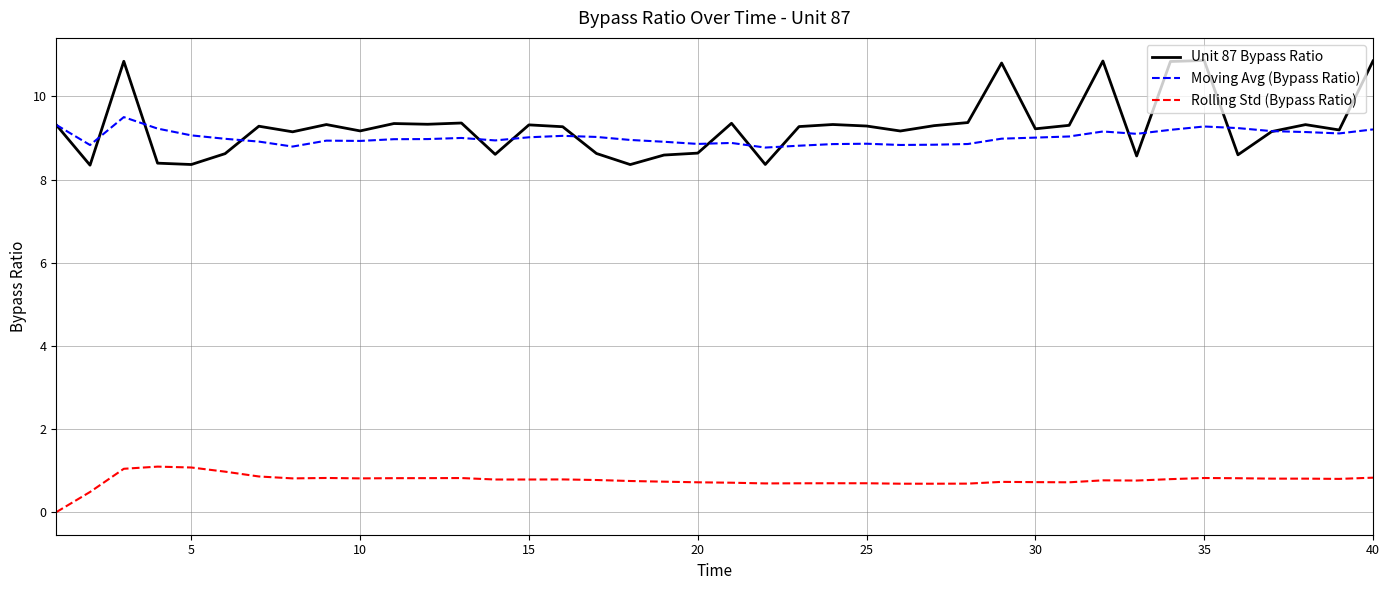

In Unit 87 Bypass Ratio, how many points are higher than both neighbors (excluding endpoints)?

12